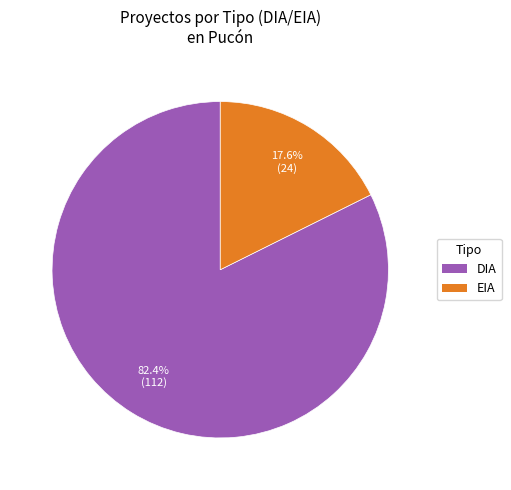

Is the sum of EIA and DIA greater than half?

Yes